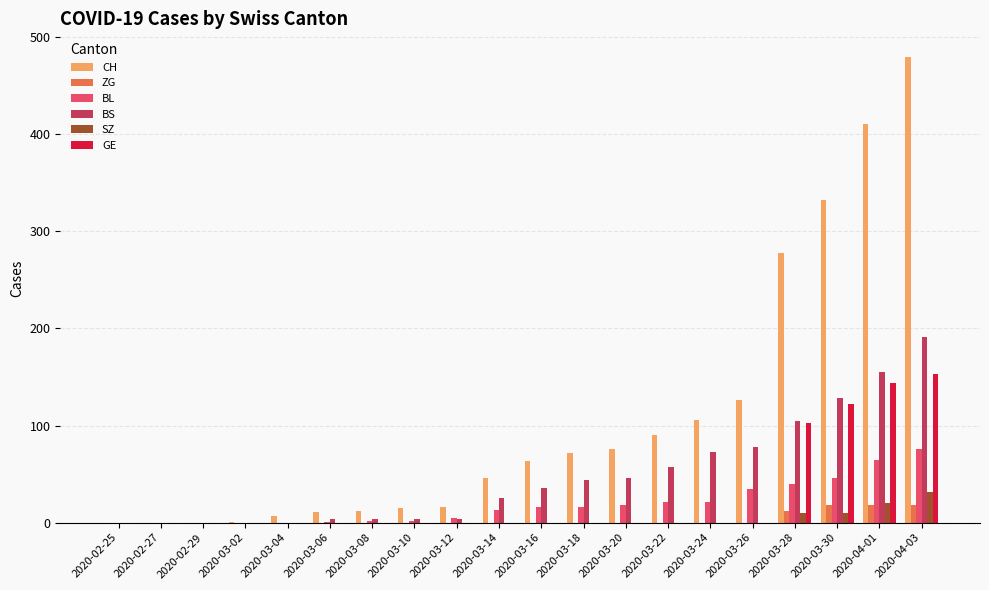

What is the highest value of the SZ series?

32